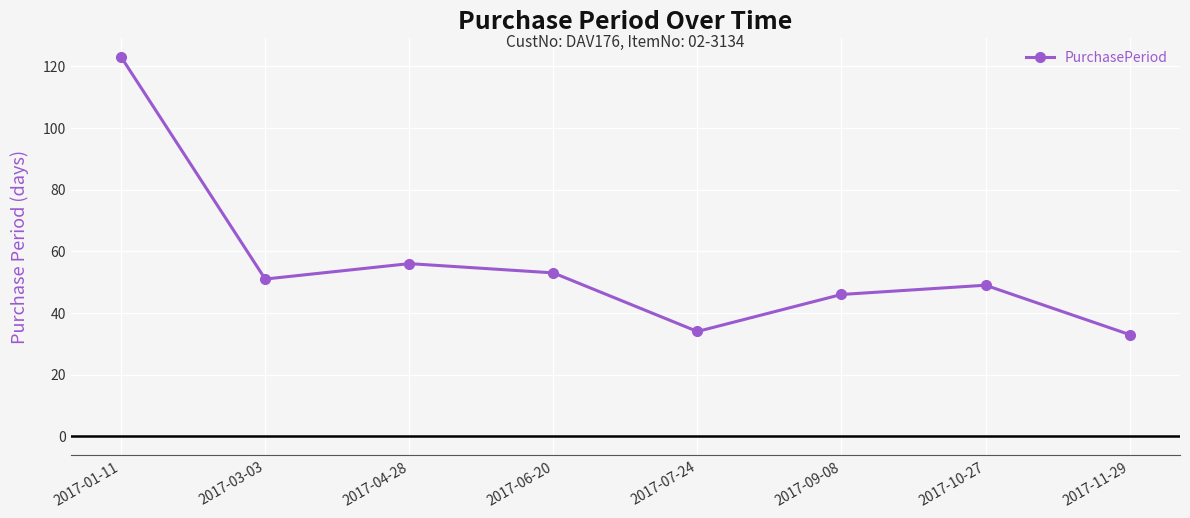

At which category does the data reach its first local peak?

2017-04-28